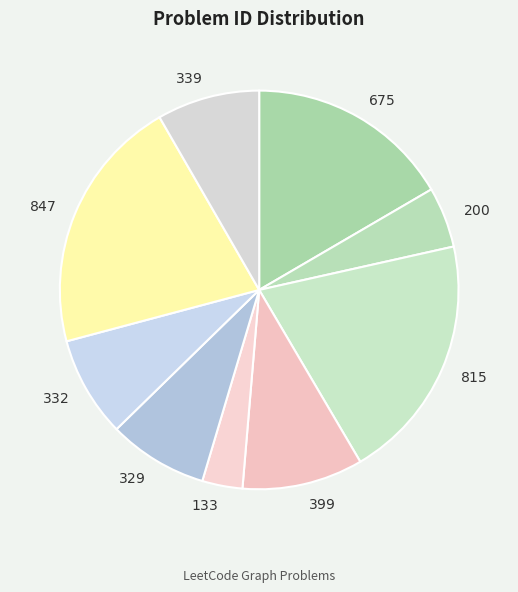

Is there any slice that represents more than half of the pie?

No